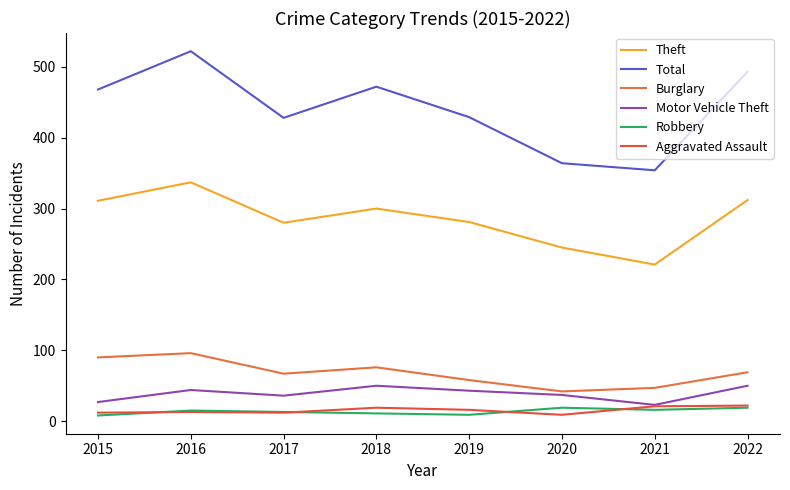

Which series has the largest range (max minus min)?

Total